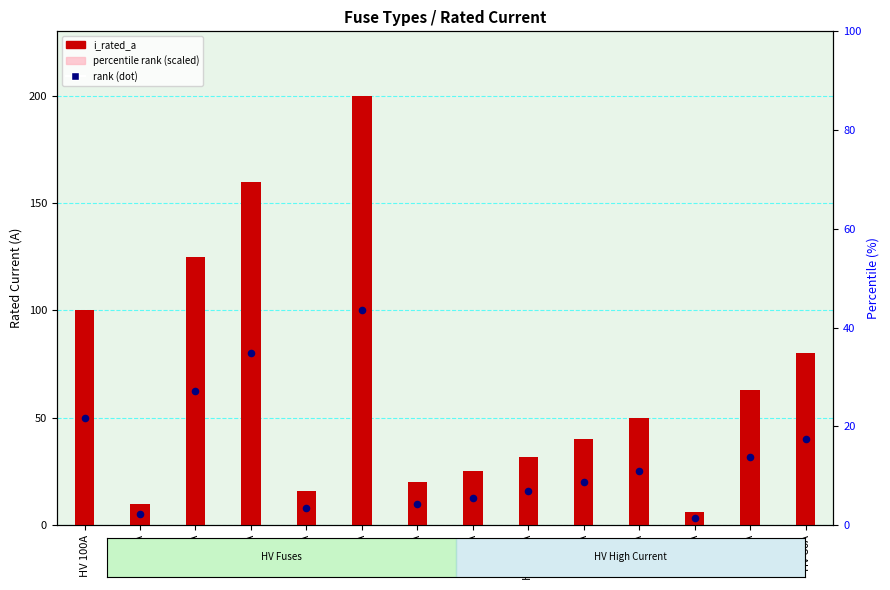

At how many categories does at least one series exceed 34?

8